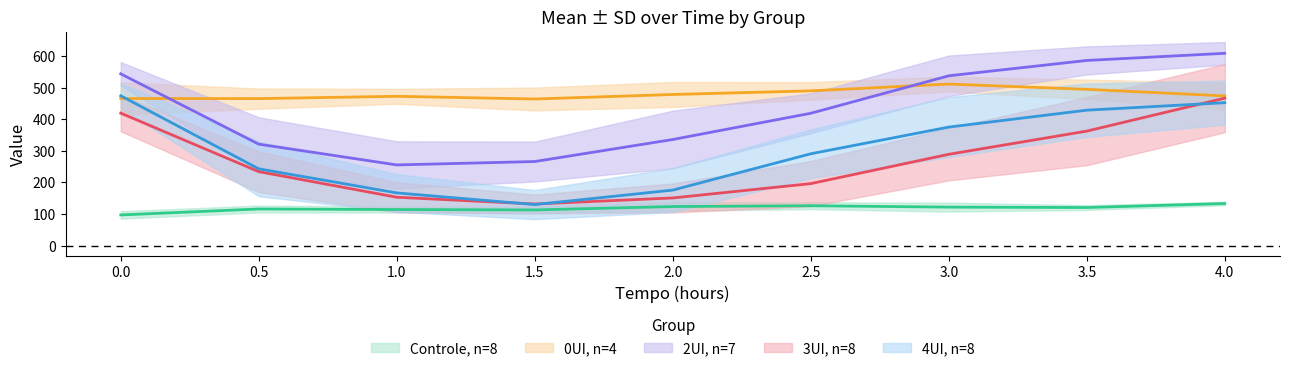

What is the difference between the UI2_mean values at 2 and 2.5?

83.0